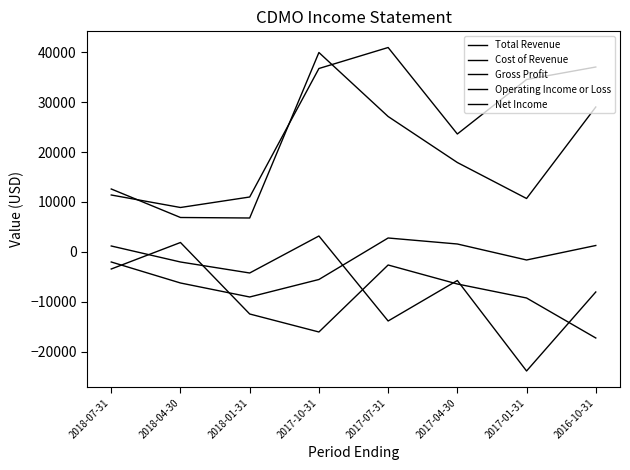

Is the value of Gross Profit at 2017-07-31 greater than the value of Total Revenue at 2017-04-30?

No